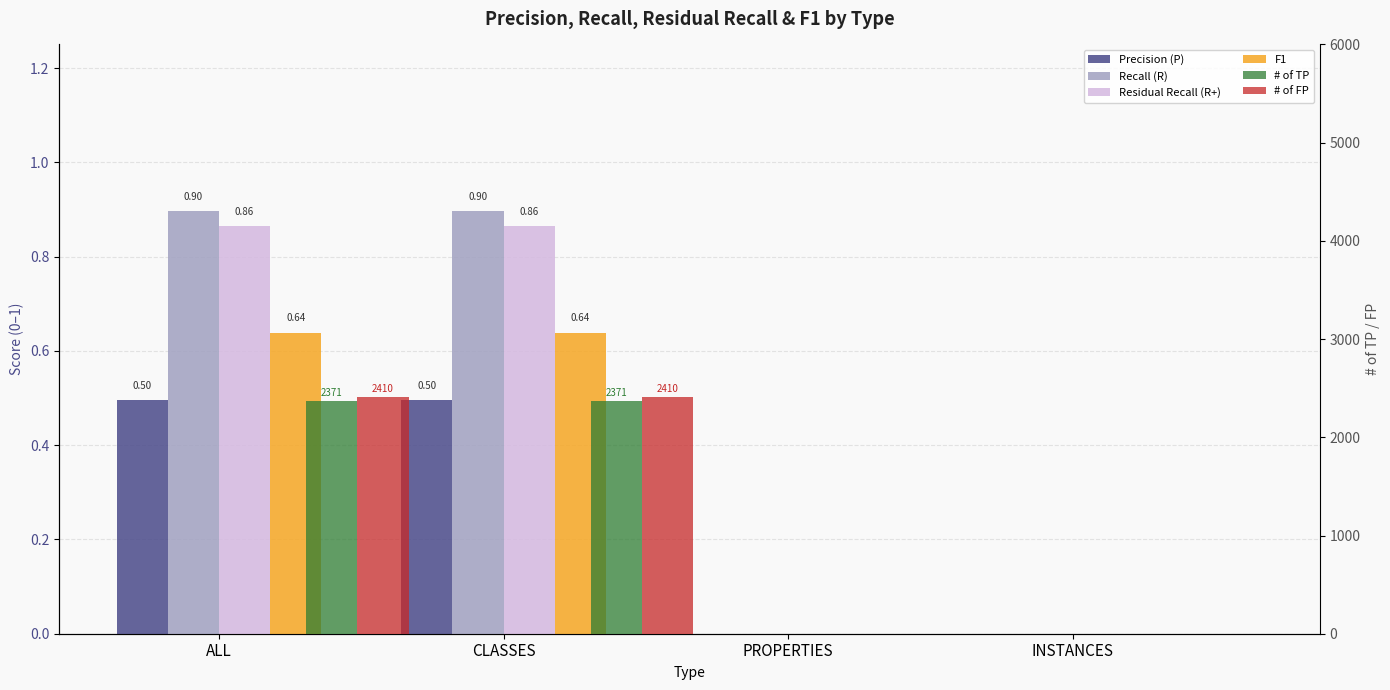

True or false: Residual Recall (R+) has a value of 0.0 at INSTANCES.

True